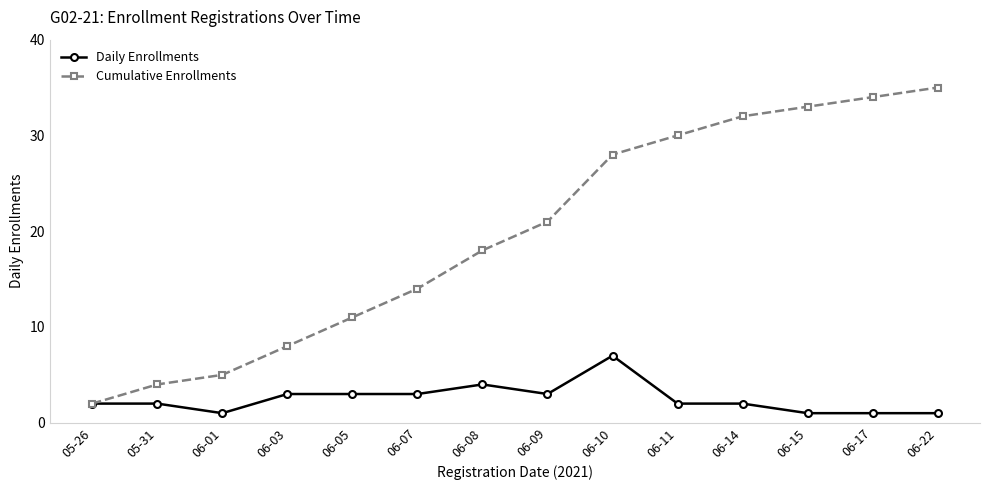

How many data points does each series have?

14